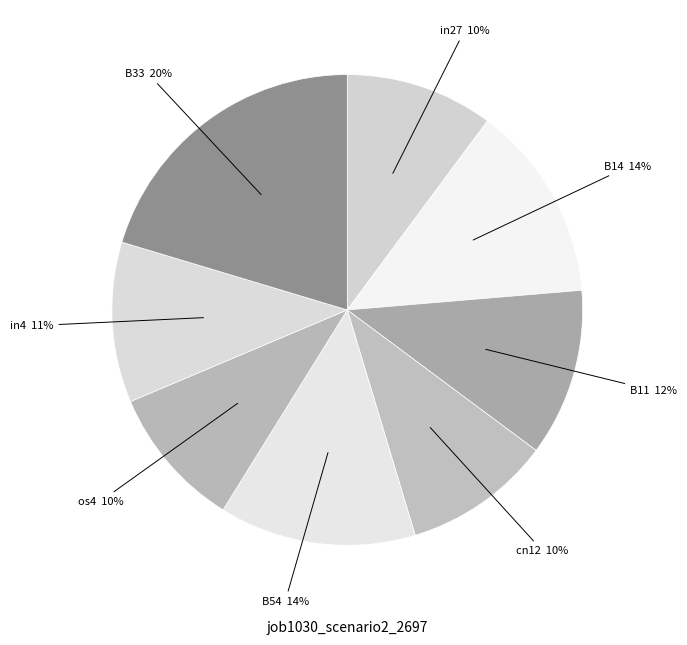

How many segments does this pie chart have?

8